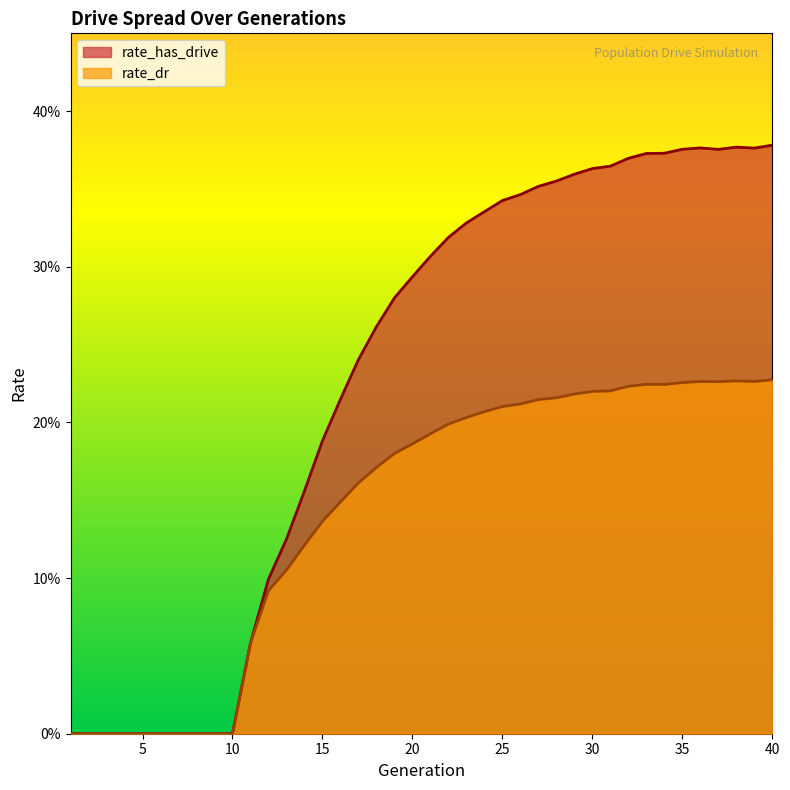

Which category has the highest value in the rate_dr series?

40